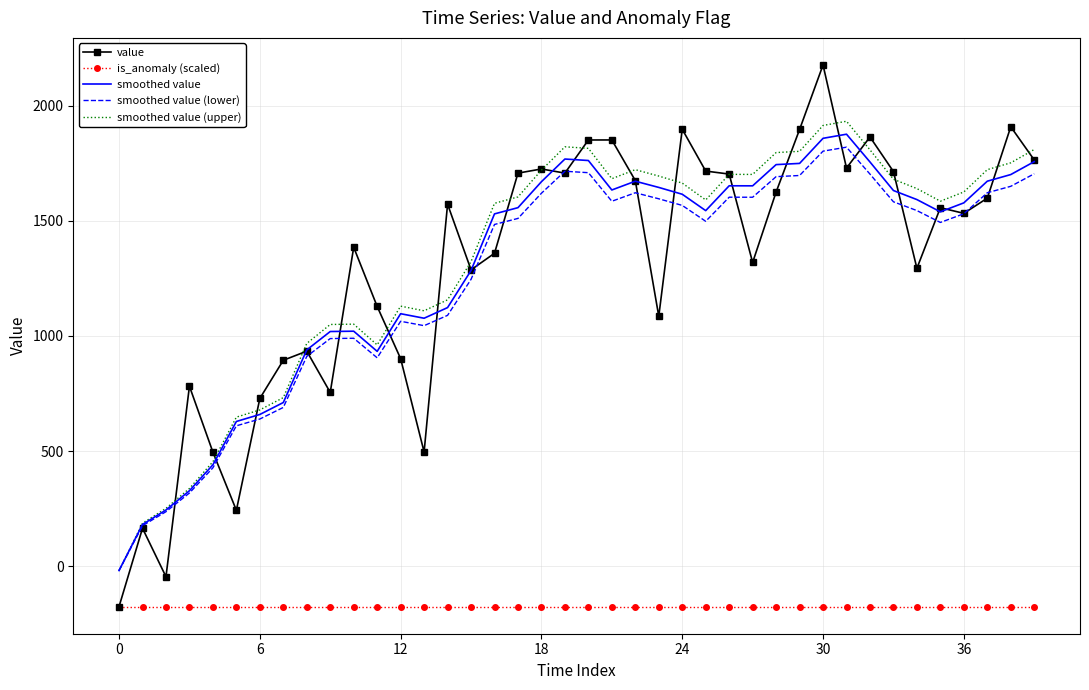

Rank the series by their maximum value, from lowest to highest.

is_anomaly (scaled), smoothed value (lower), smoothed value, smoothed value (upper), value